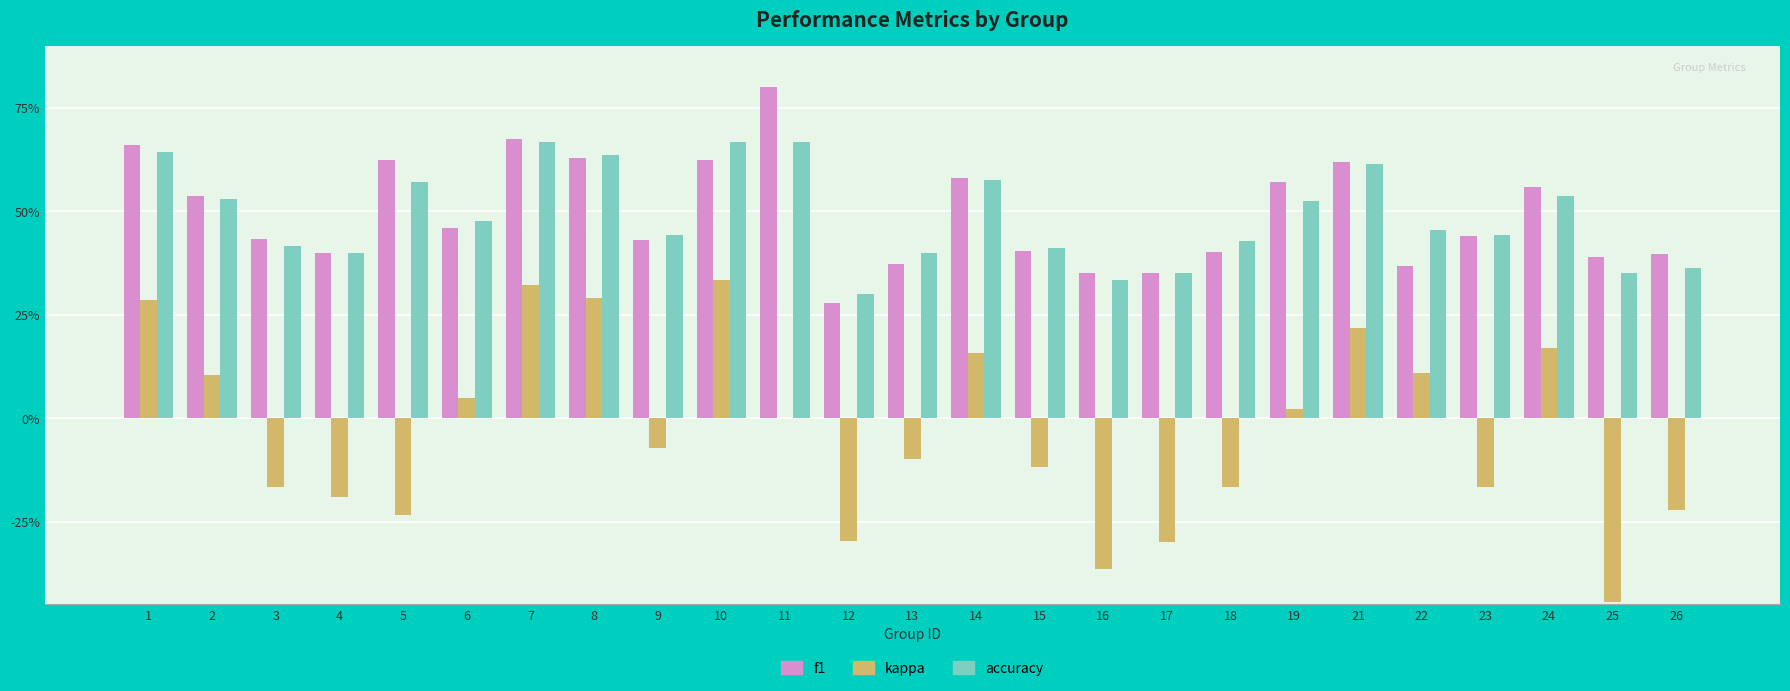

What are all the series names shown in the legend?

f1, kappa, accuracy